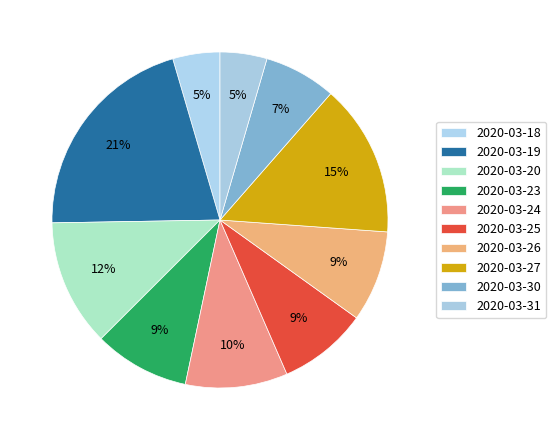

To the nearest percent, what is the difference between the 2020-03-27 and 2020-03-24 slice percentages?

5%